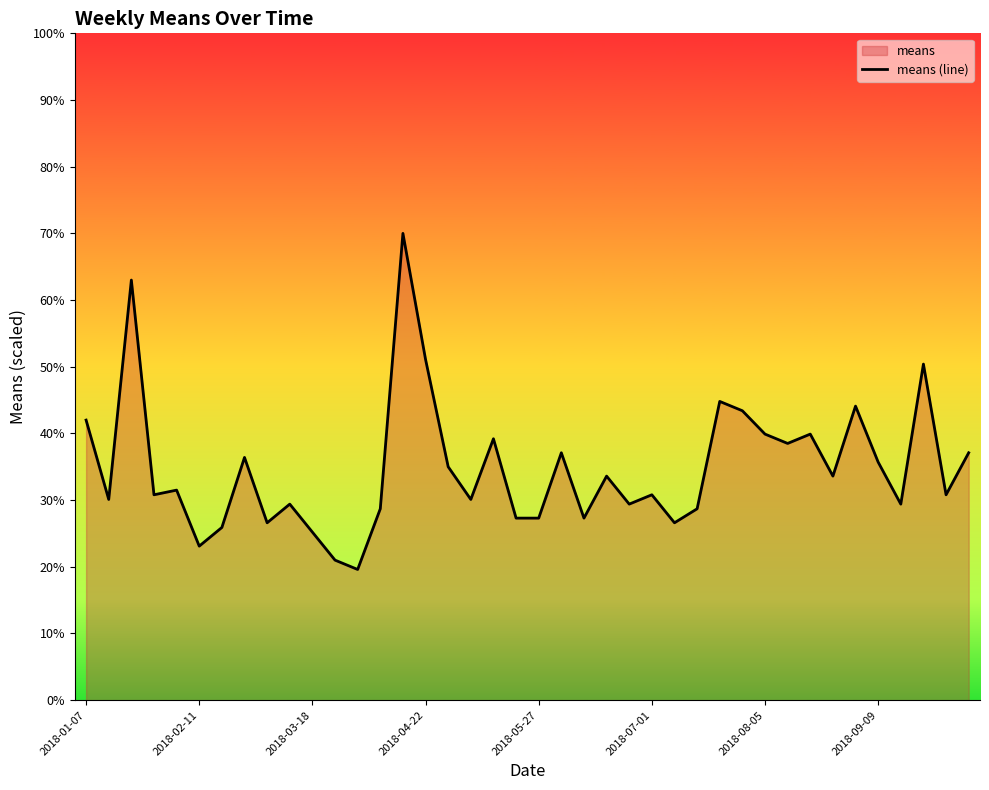

What is the minimum value shown in the chart?

19.6